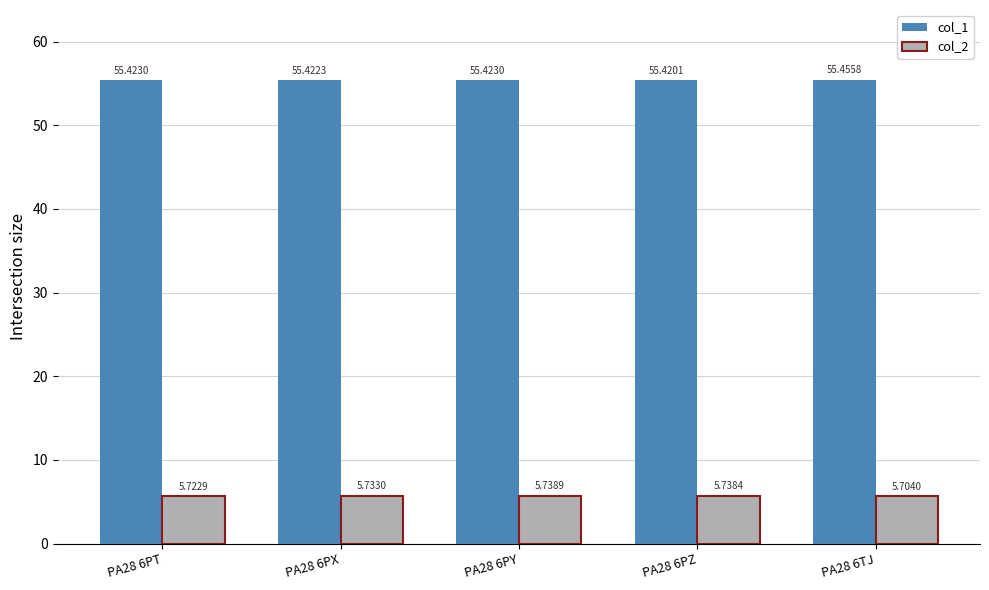

What is the total value across all series at PA28 6PX?

61.2